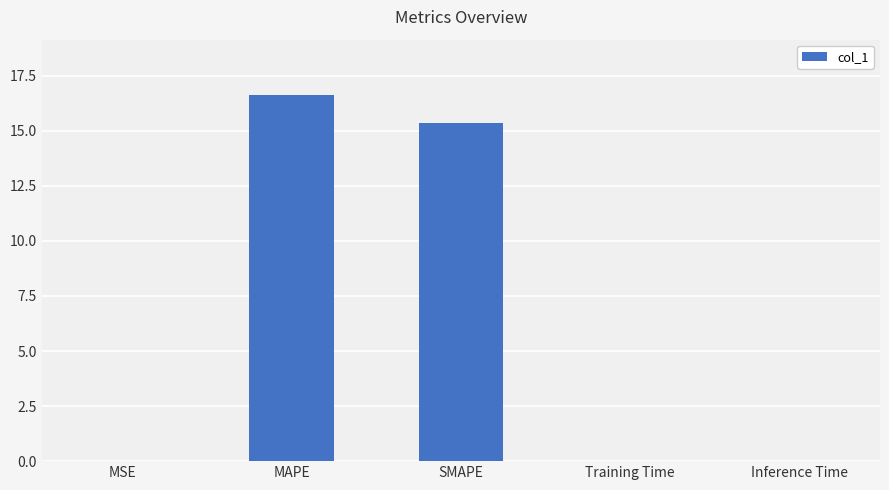

What is the sum of all values?

32.0